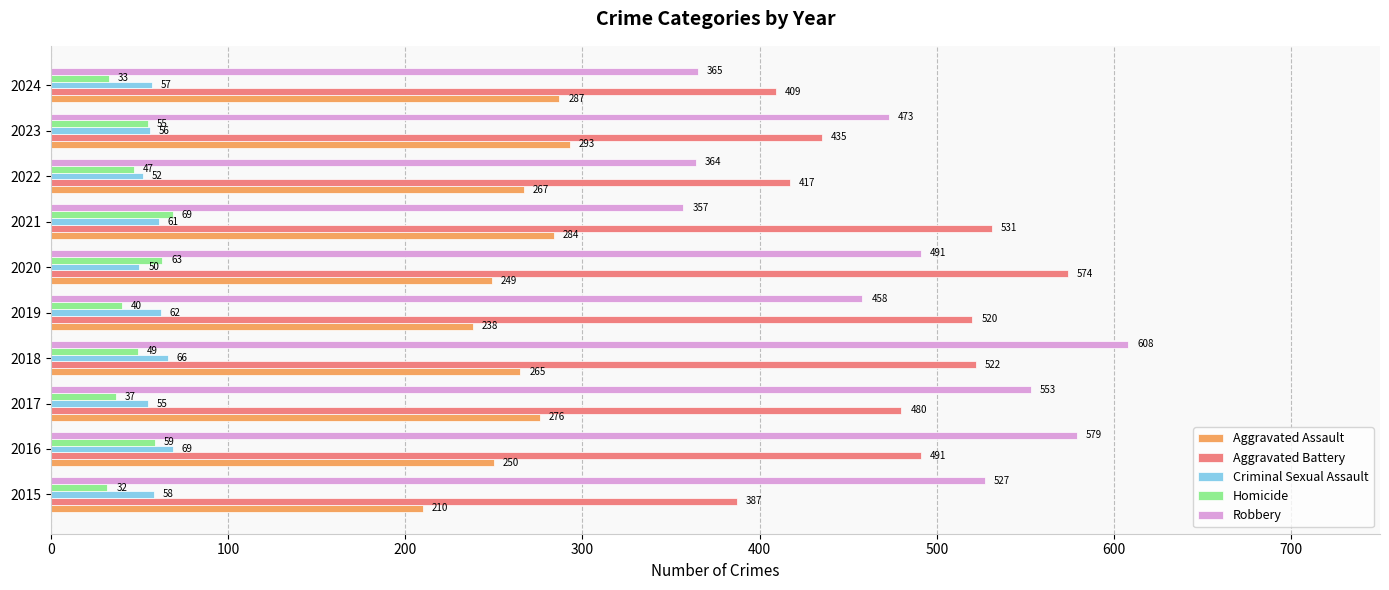

What is the total value across all series at 2019?

1318